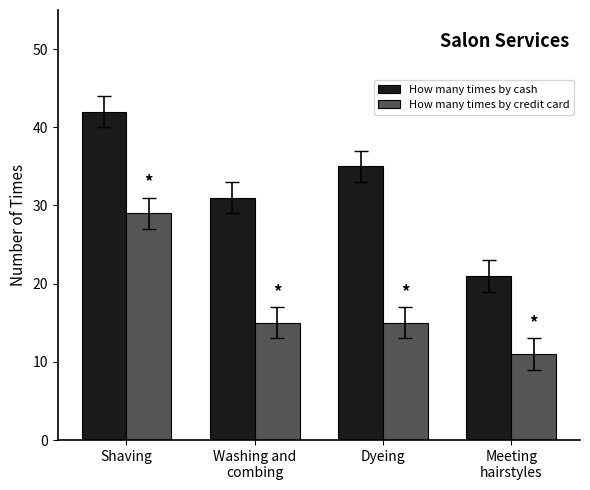

Rank the series by their average value, from lowest to highest.

How many times by credit card, How many times by cash